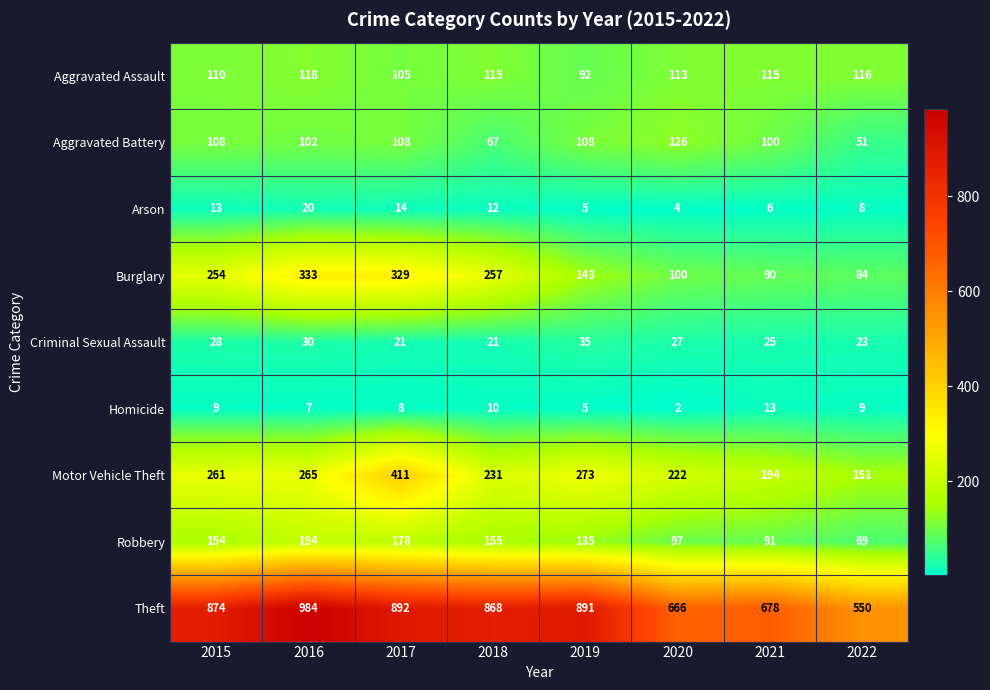

What is the difference between the highest and lowest values at 2015?

865